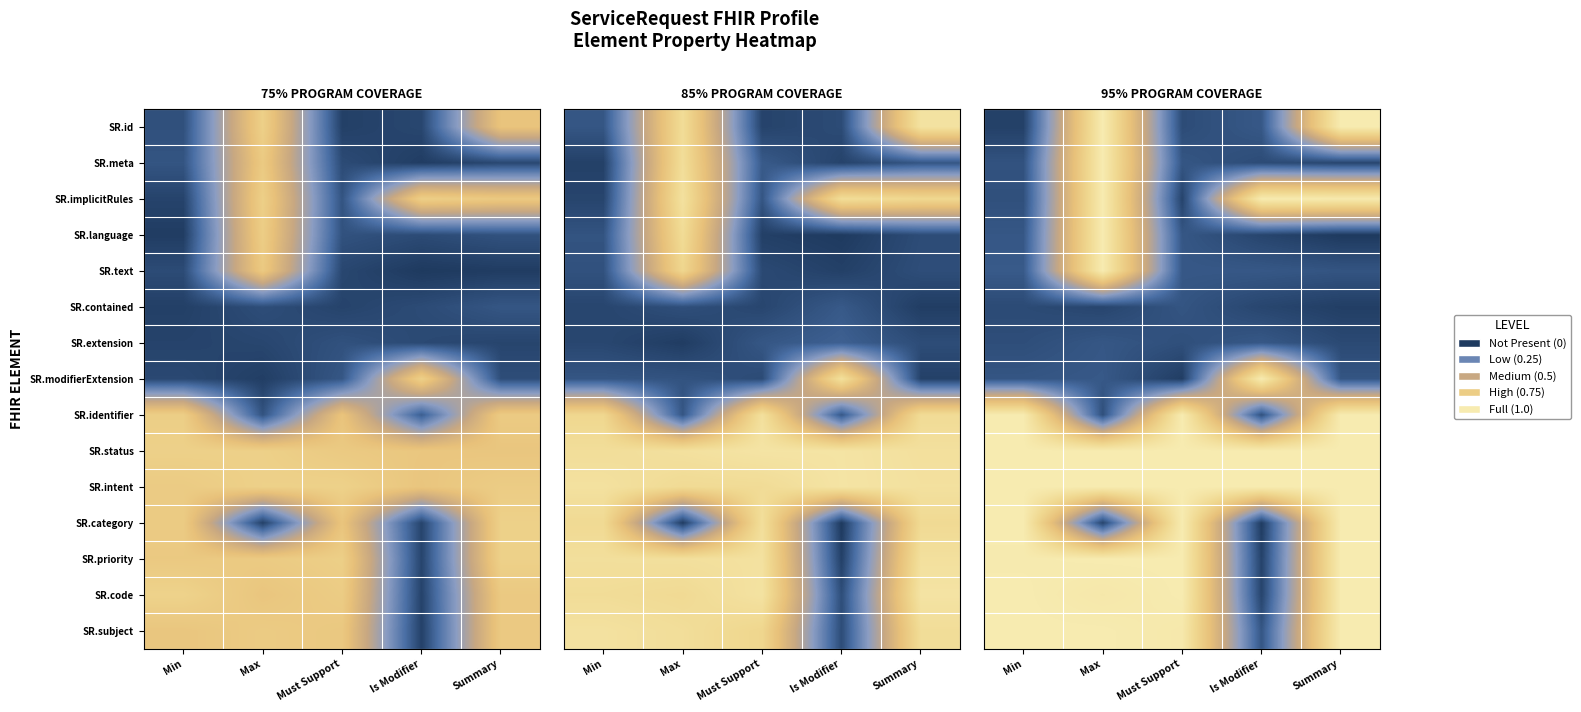

Is the value of SR.modifierExtension at Min greater than the value of SR.priority at Summary?

No